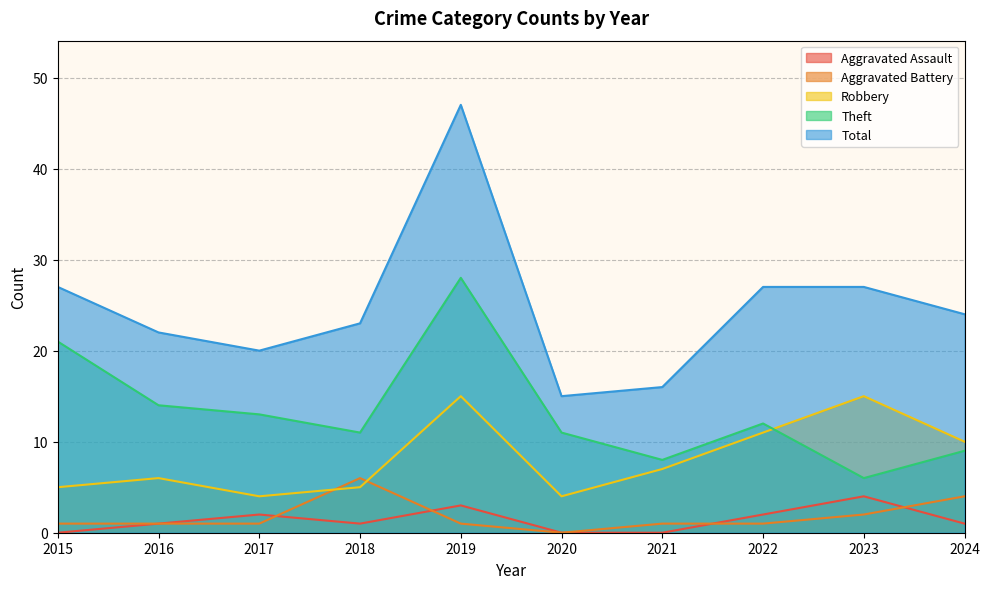

Reading right to left, list all the values displayed in this chart.

Aggravated Assault: 2024=1	2023=4	2022=2	2021=0	2020=0	2019=3	2018=1	2017=2	2016=1	2015=0
Aggravated Battery: 2024=4	2023=2	2022=1	2021=1	2020=0	2019=1	2018=6	2017=1	2016=1	2015=1
Robbery: 2024=10	2023=15	2022=11	2021=7	2020=4	2019=15	2018=5	2017=4	2016=6	2015=5
Theft: 2024=9	2023=6	2022=12	2021=8	2020=11	2019=28	2018=11	2017=13	2016=14	2015=21
Total: 2024=24	2023=27	2022=27	2021=16	2020=15	2019=47	2018=23	2017=20	2016=22	2015=27